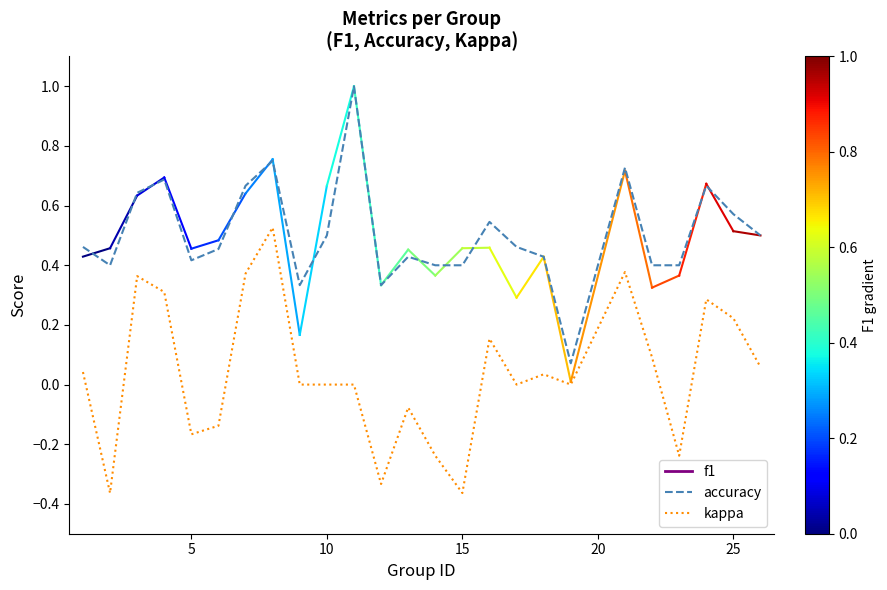

True or false: kappa has more than 0 interior local peaks.

True